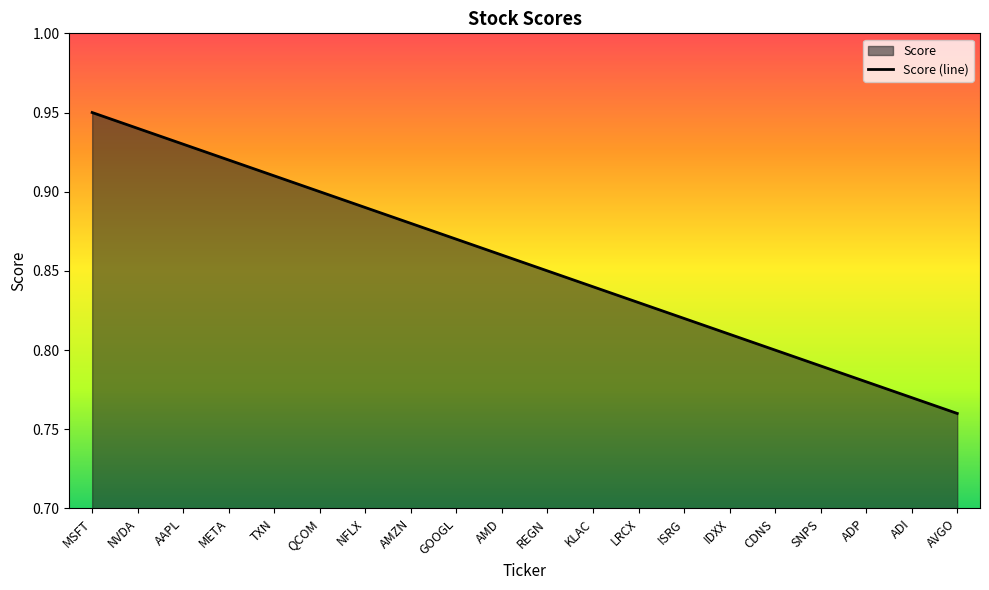

Reading left to right, list all the values displayed in this chart.

0.9	0.9	0.9	0.9	0.9	0.9	0.9	0.9	0.9	0.9	0.8	0.8	0.8	0.8	0.8	0.8	0.8	0.8	0.8	0.8